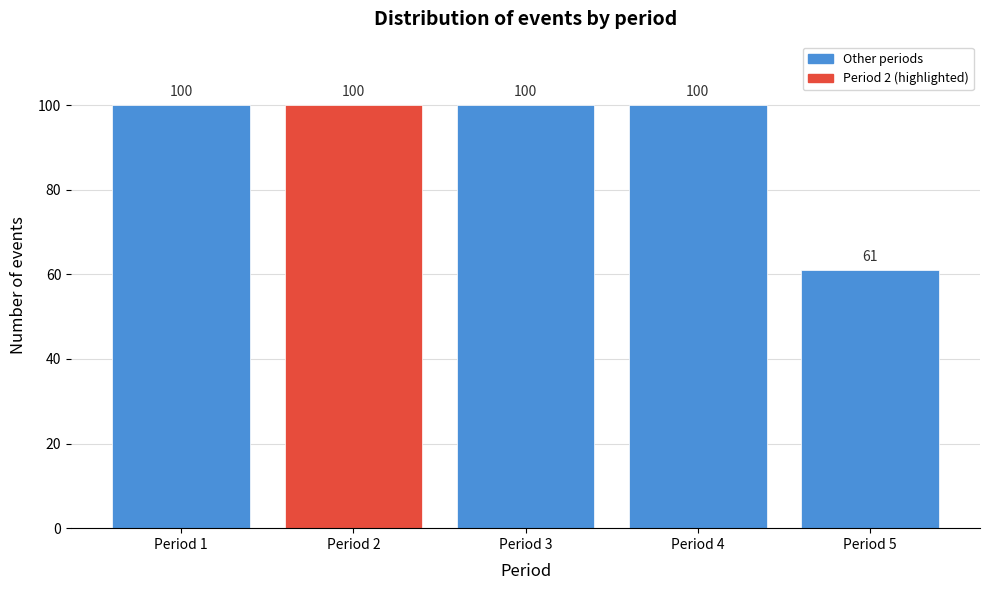

Reading left to right, list all the values displayed in this chart.

Period 1=100	Period 2=100	Period 3=100	Period 4=100	Period 5=61